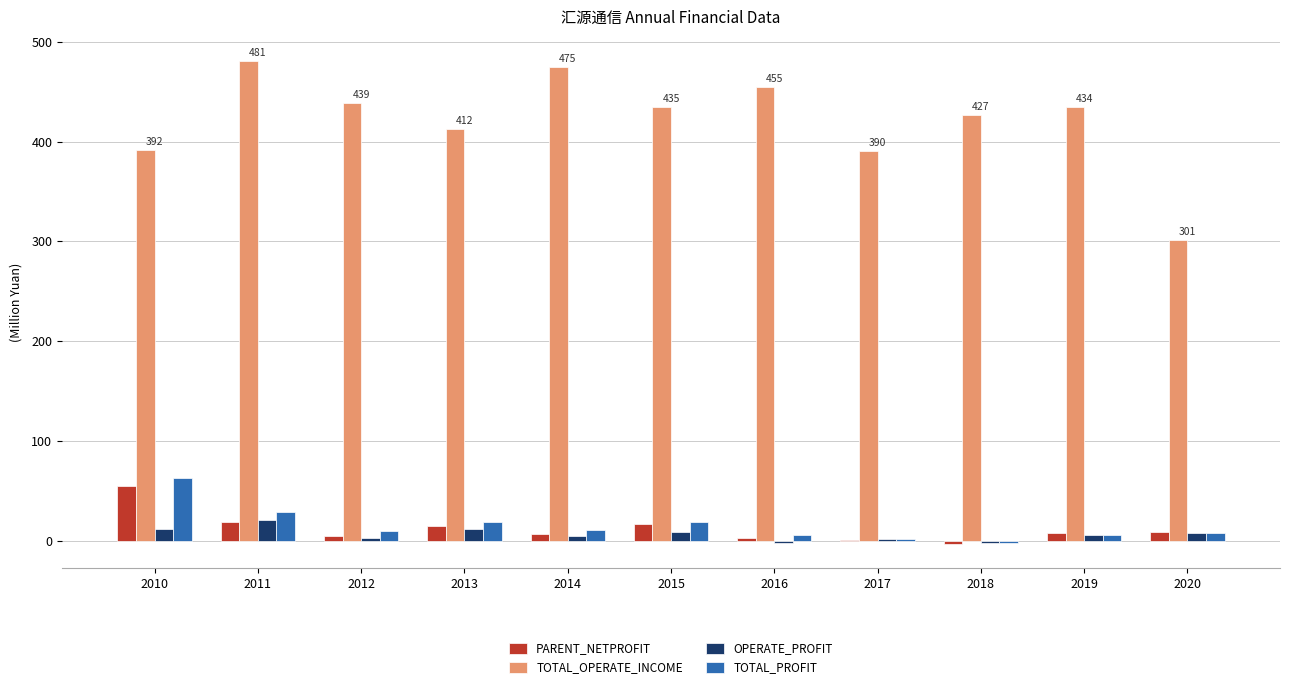

How many categories are shown in the chart?

11